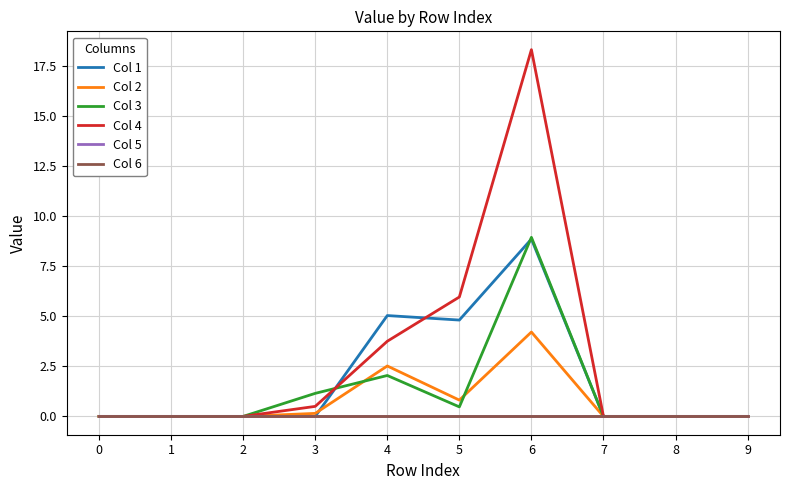

The Col 1 series shows 12.6 at 6. True or false?

False